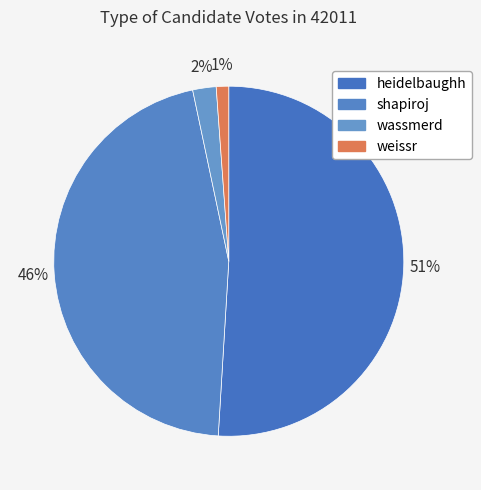

Is shapiroj the majority of the pie?

No